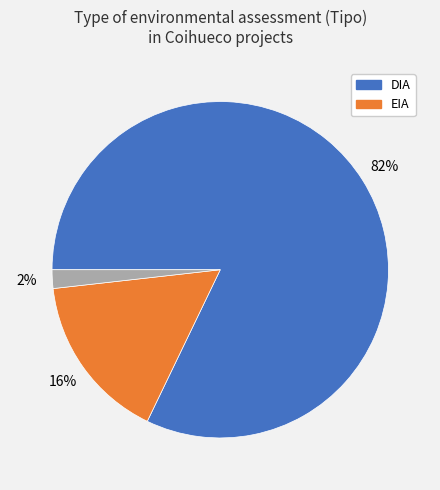

How many slices are in this pie chart?

3